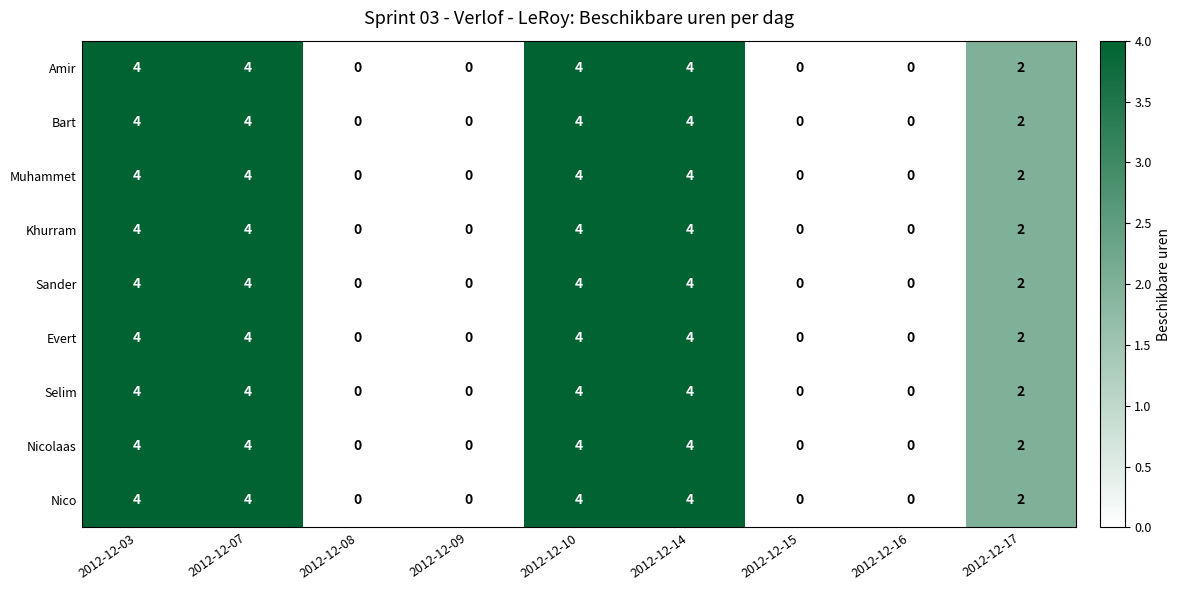

How many values in Bart are above zero?

5